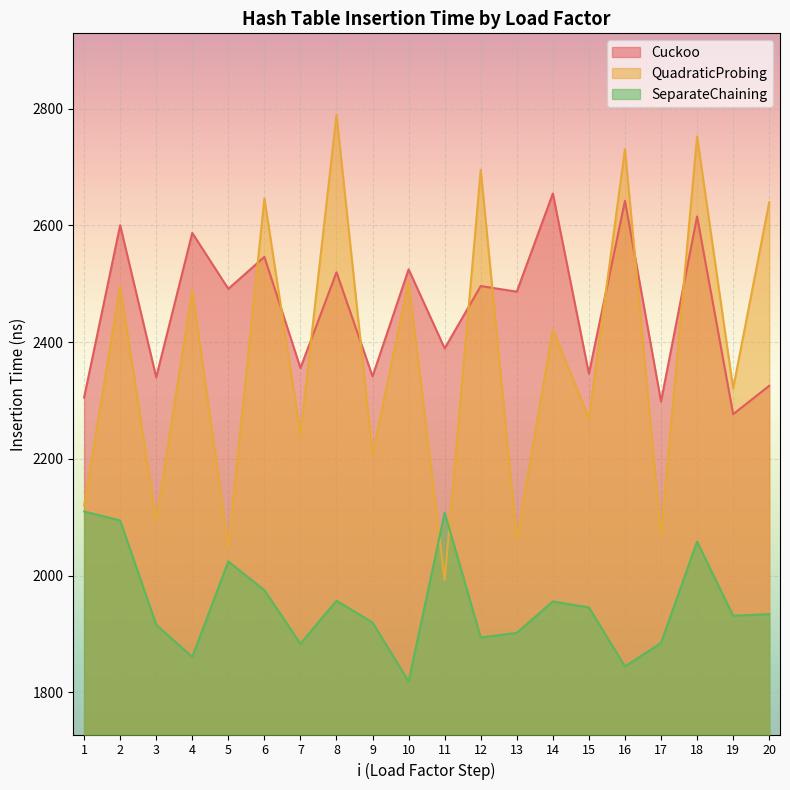

Between 2 and 4, which series saw the biggest shift?

SeparateChaining